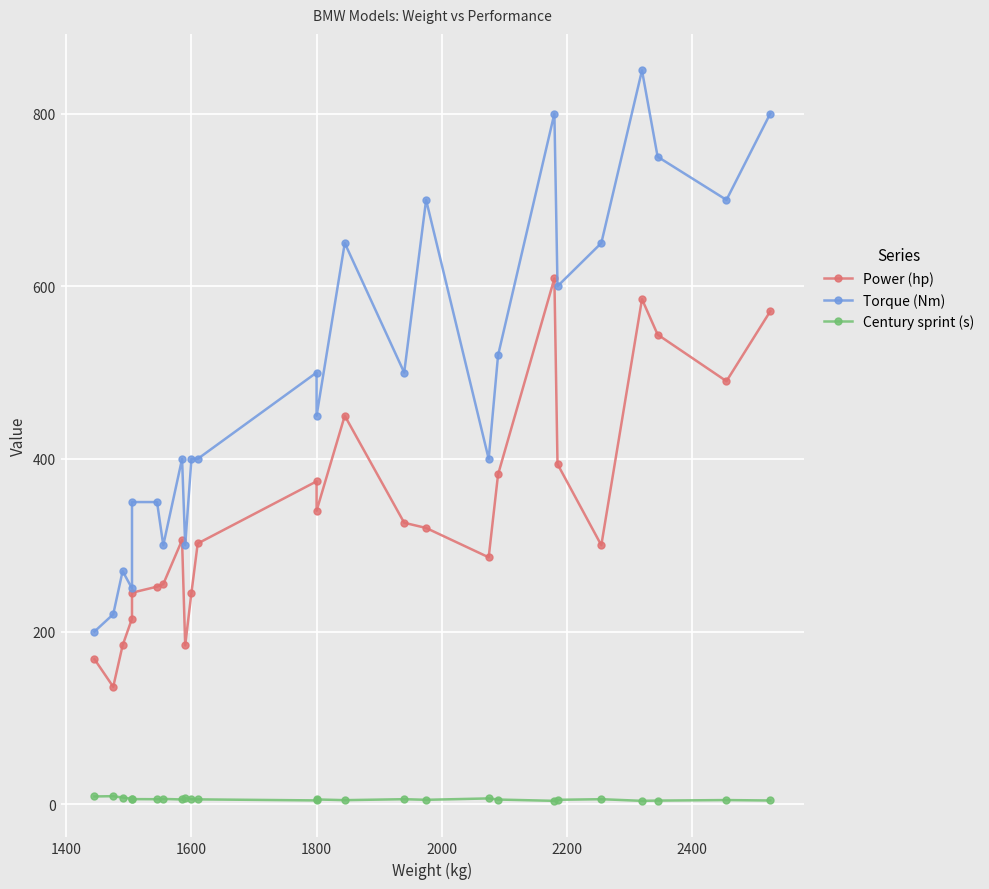

True or false: Power (hp) has a value of 108.5 at 10.

False